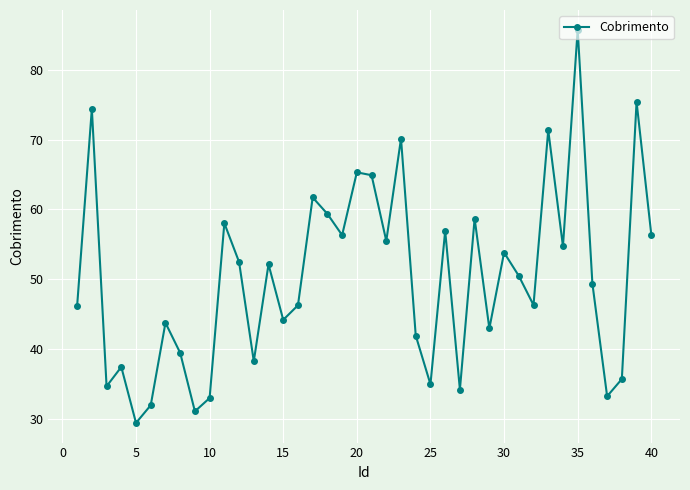

What is the sum of all values?

2007.9